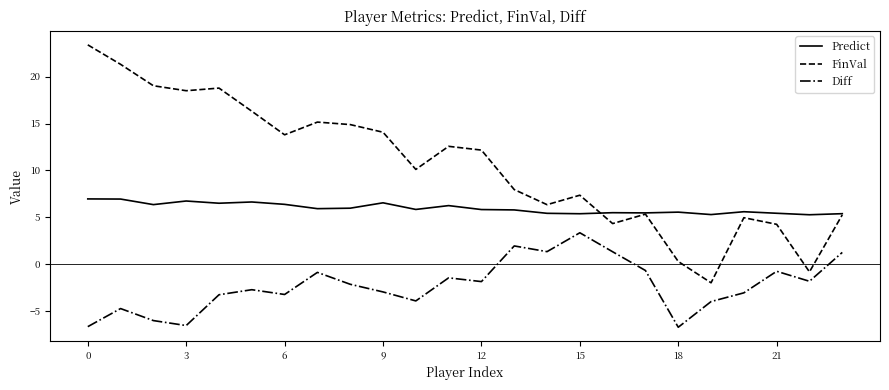

What is the average value of the Diff series?

-2.2